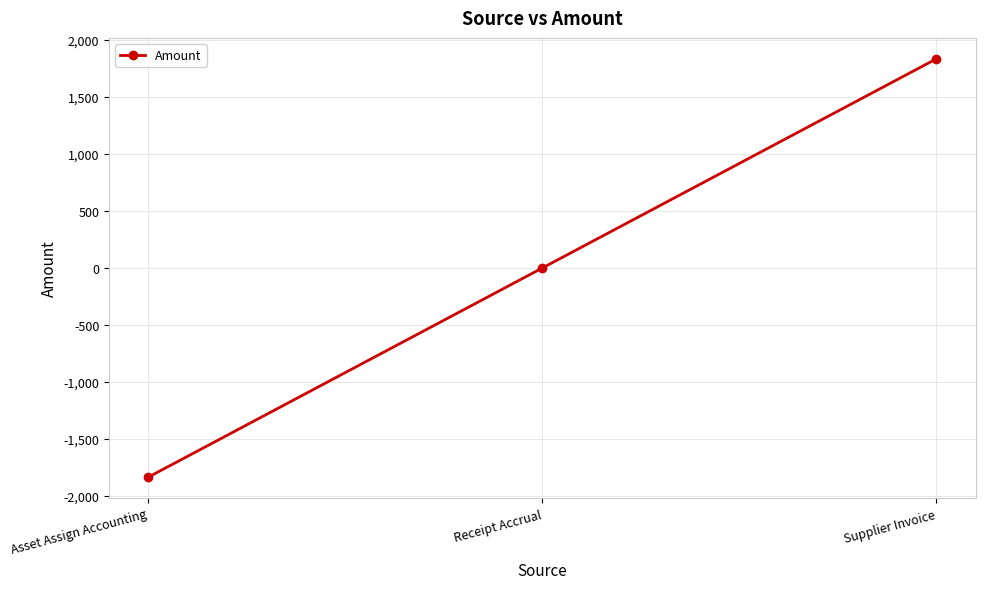

How many series are shown in this chart?

1